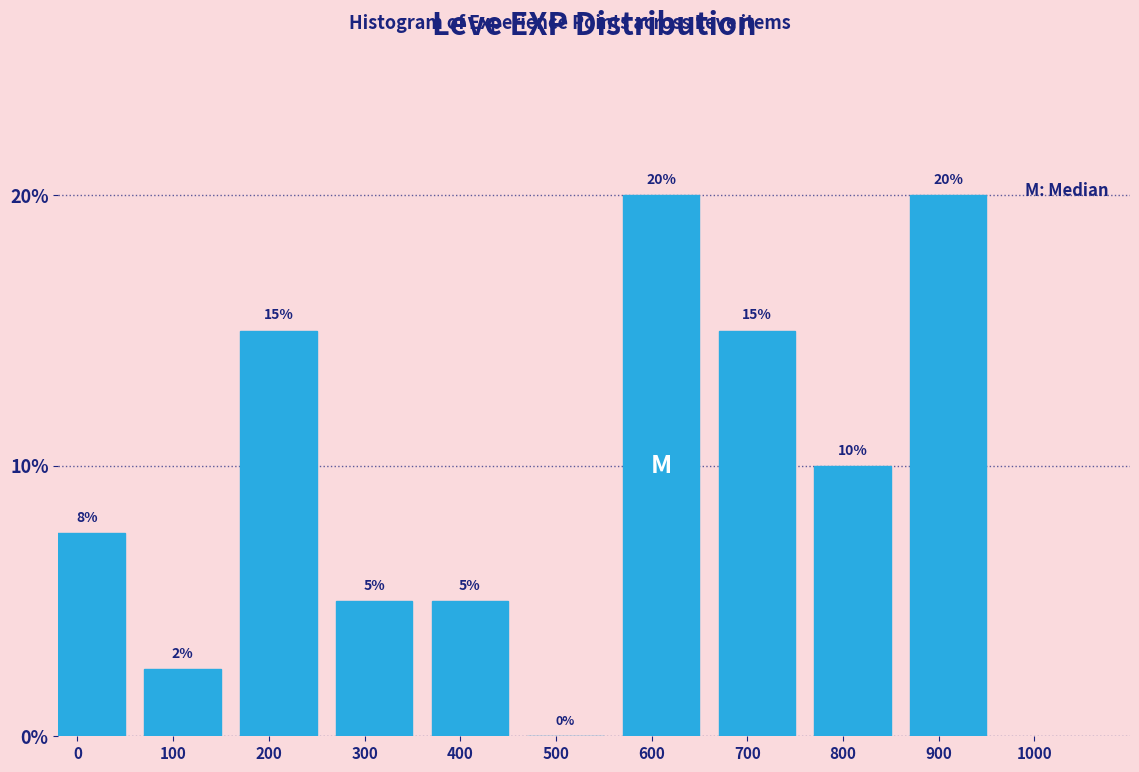

What is the sum of all values?

100.0